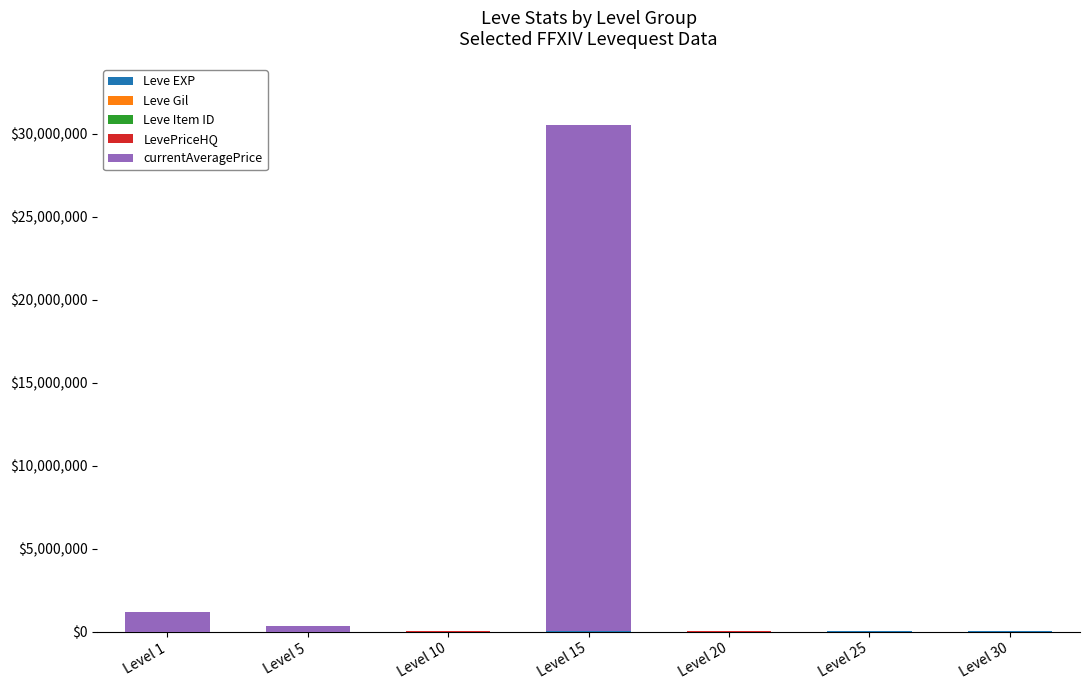

At which category is the sum across all series the highest?

Level 15